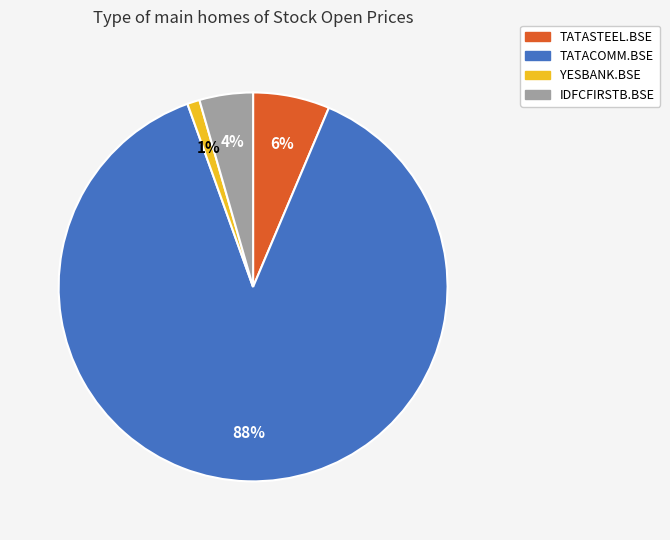

The YESBANK.BSE slice represents 14% of the pie. True or false?

False